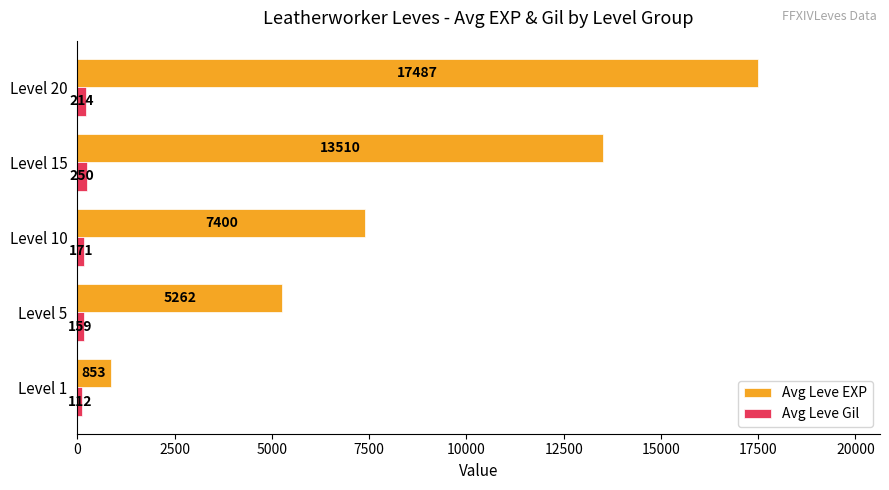

At which category is the sum across all series the highest?

Level 20